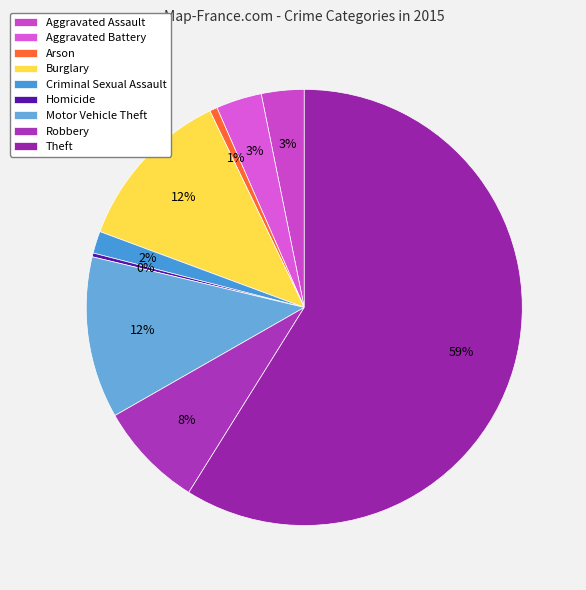

How many segments does this pie chart have?

9